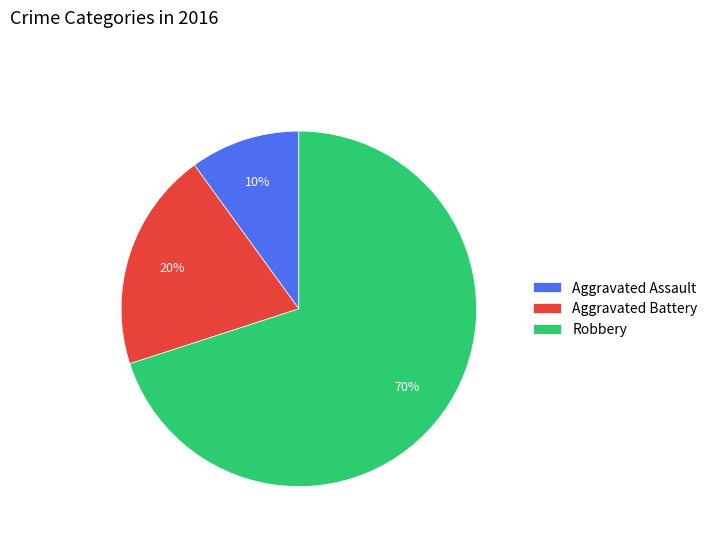

What percentage is the Aggravated Assault slice, to the nearest percent?

10%